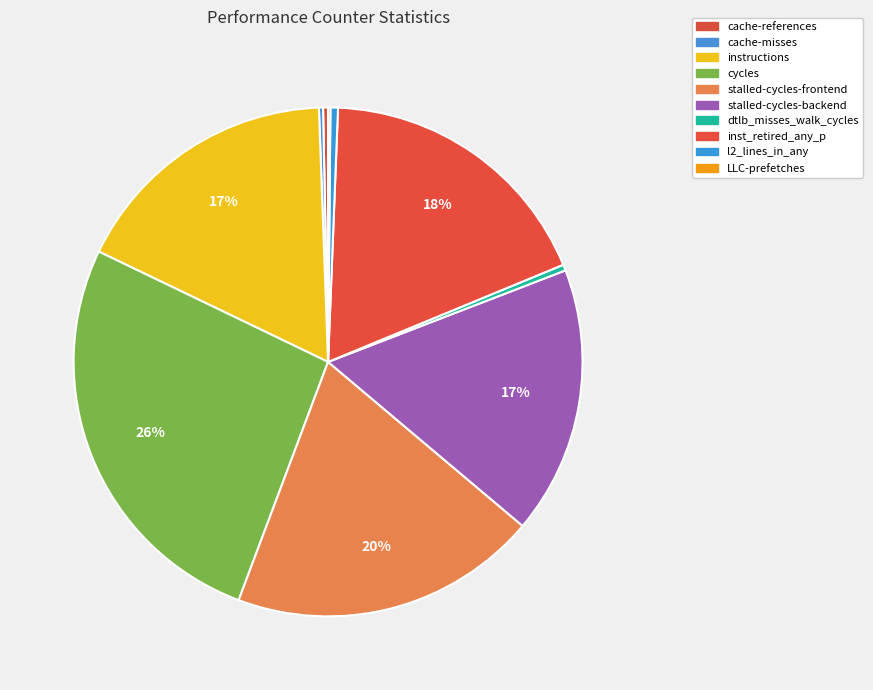

Between cache-references and stalled-cycles-backend, which is larger?

stalled-cycles-backend